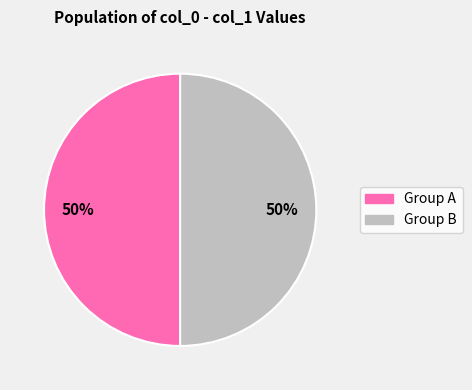

To the nearest percent, what is the average slice percentage?

50%